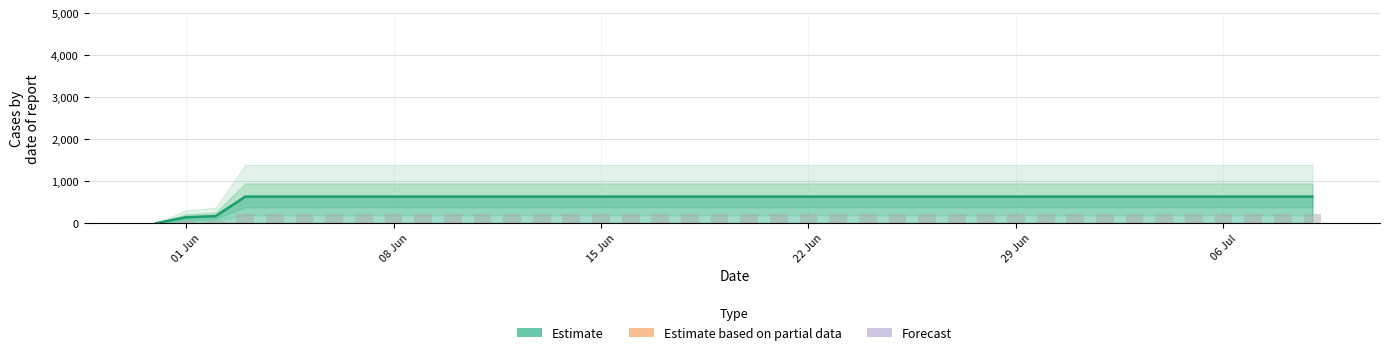

What value does the data have at 2020-06-06, to the nearest 50?

650